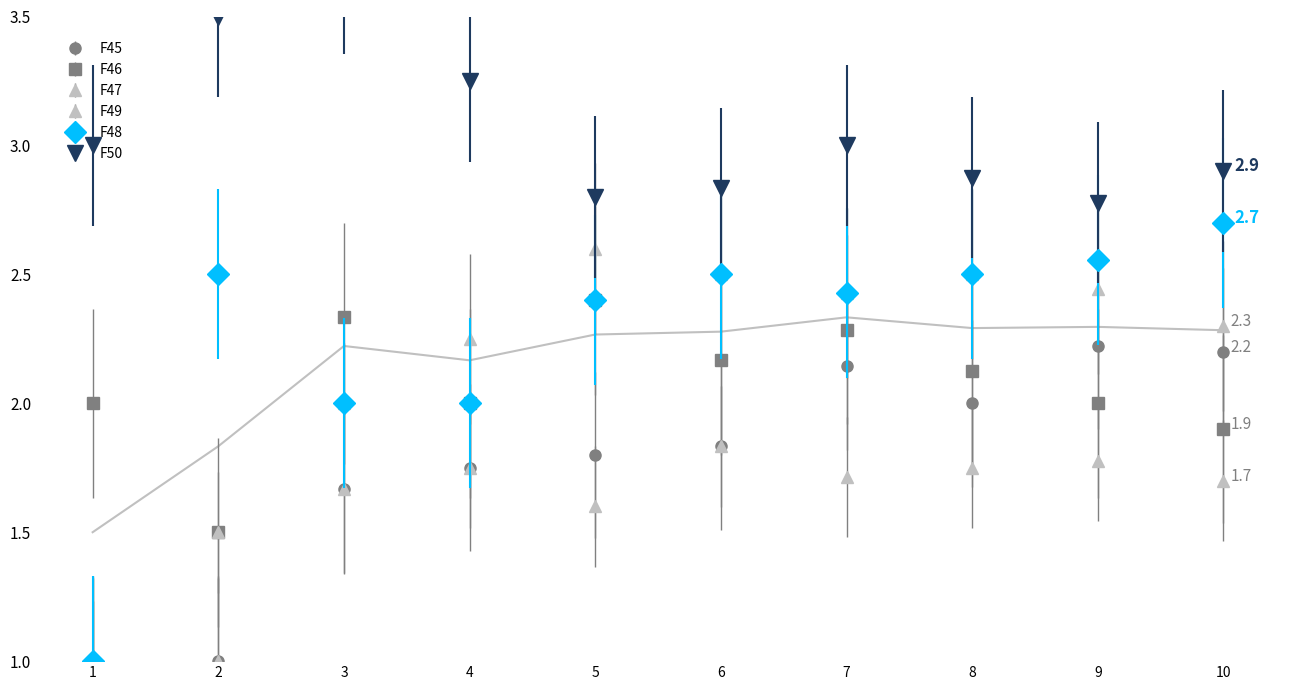

True or false: F47 has more than 1 interior local peaks.

True